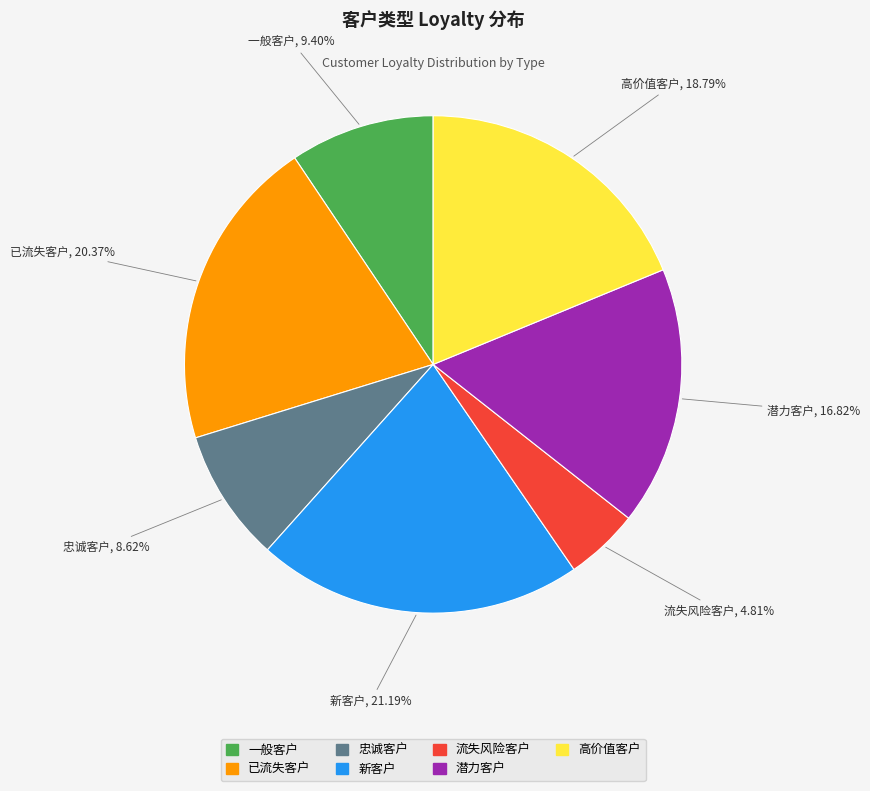

What percentage is the 一般客户 slice, to the nearest percent?

9%